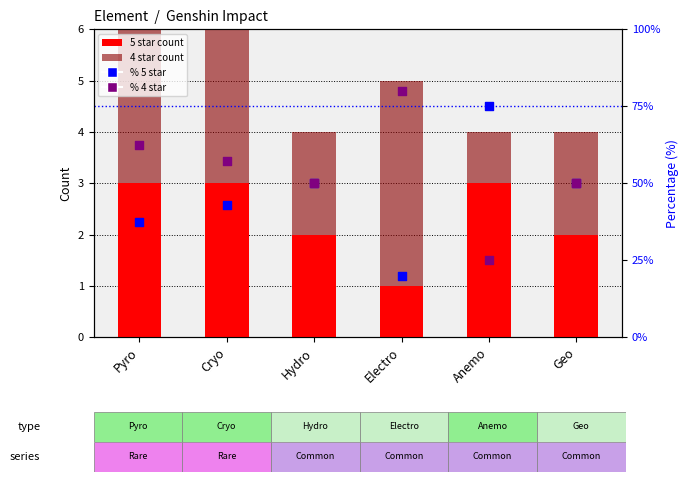

Which series reaches the maximum Y coordinate?

Percentage 4 star